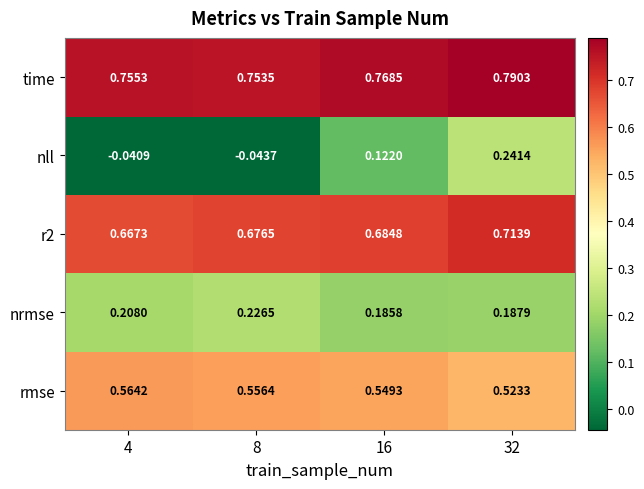

Between 4 and 16, which series saw the biggest shift?

nll